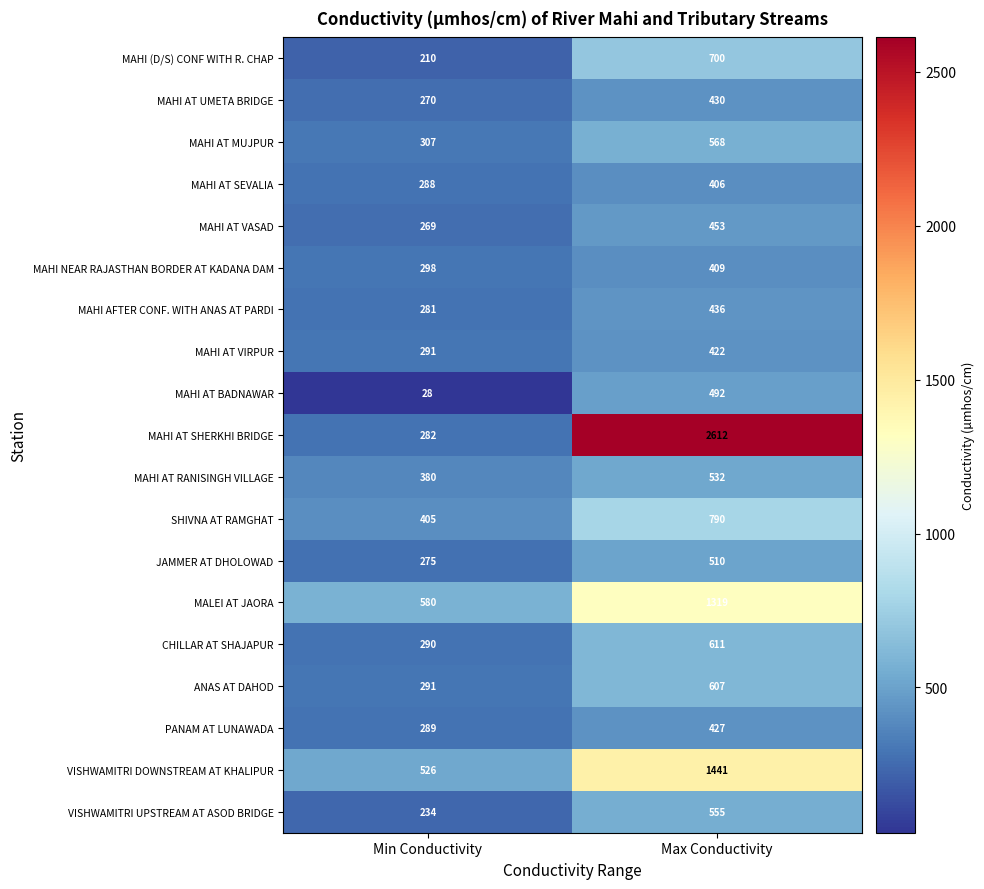

What is the lowest value of the MAHI (D/S) CONF WITH R. CHAP series?

210